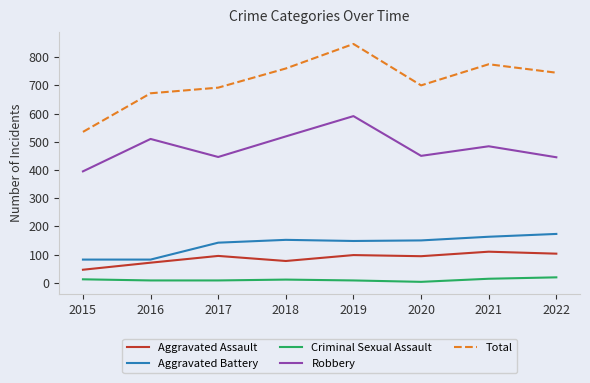

Which series changed the most between 2017 and 2021?

Total